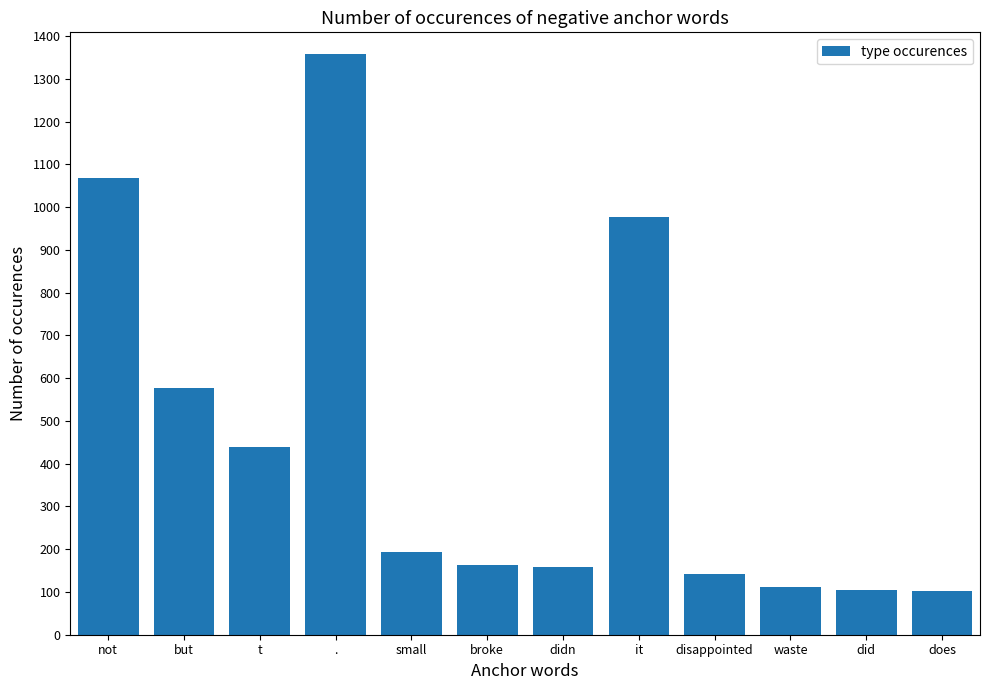

Is it true that the value at not is 1614?

False